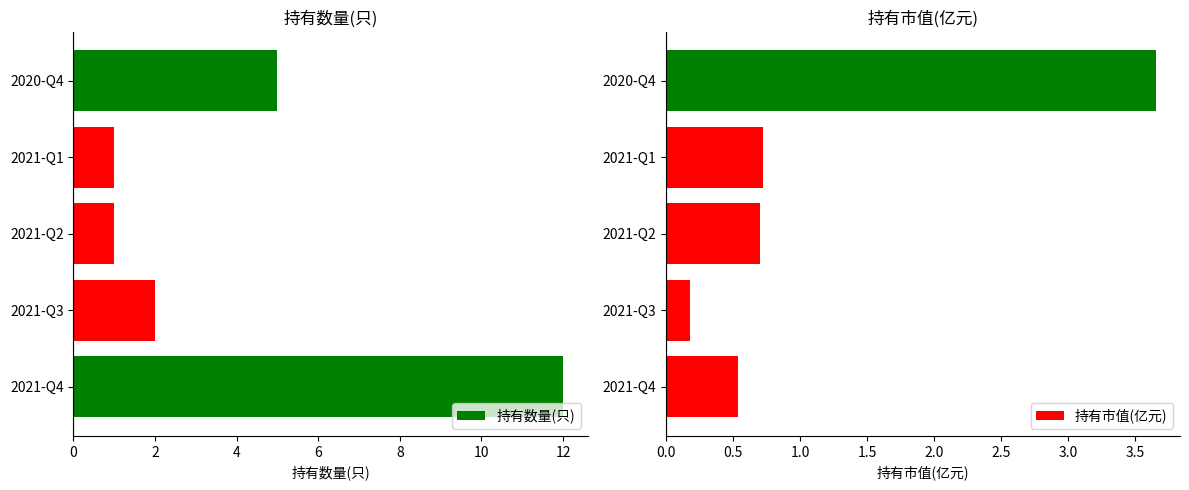

The 持有数量(只) series shows 2 at 2021-Q3. True or false?

True